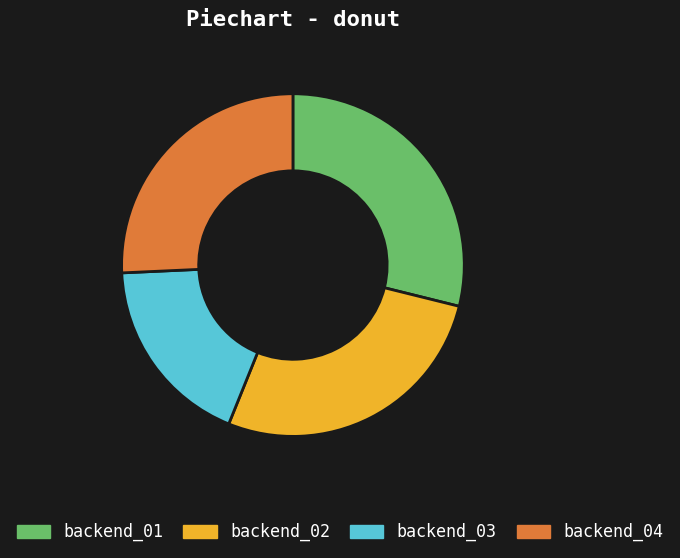

Is backend_04 the majority of the pie?

No